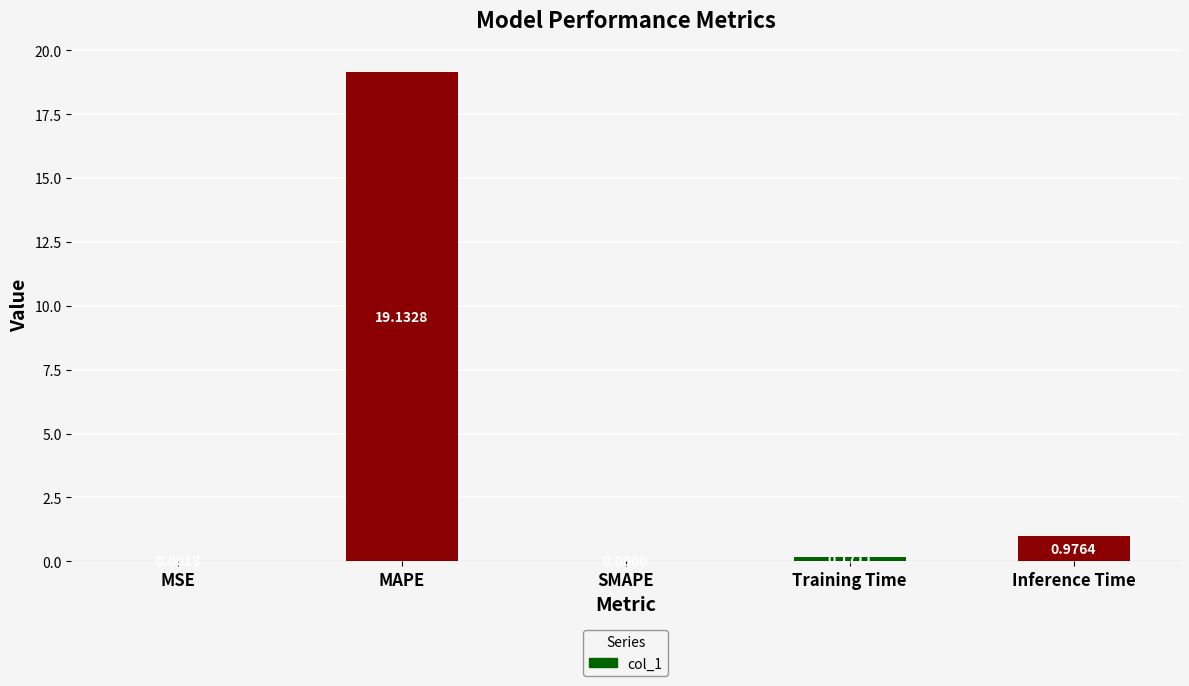

At which label is the value closest to 9?

Inference Time